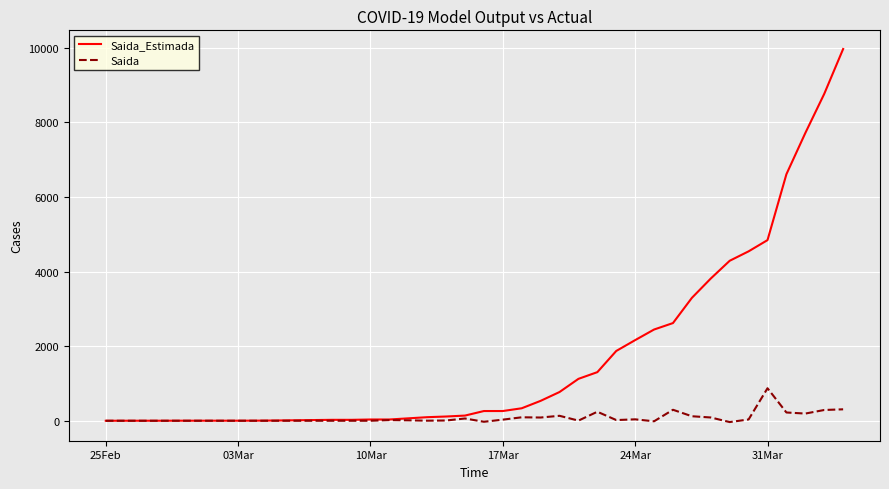

What is the maximum value for Saida_Estimada?

9971